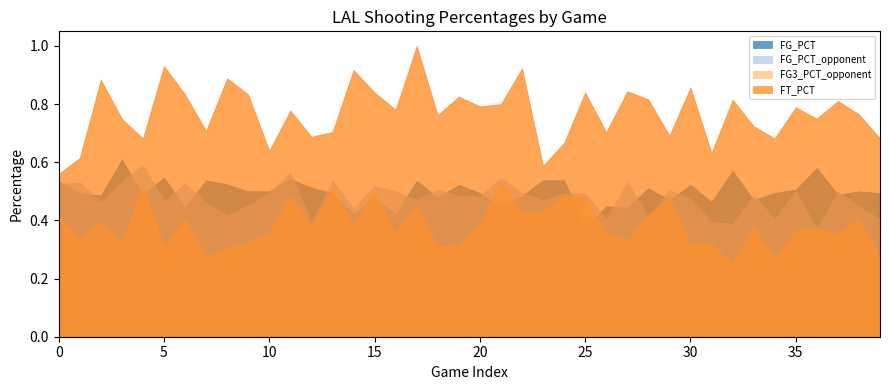

True or false: FG_PCT_opponent and FT_PCT intersect in this chart.

False